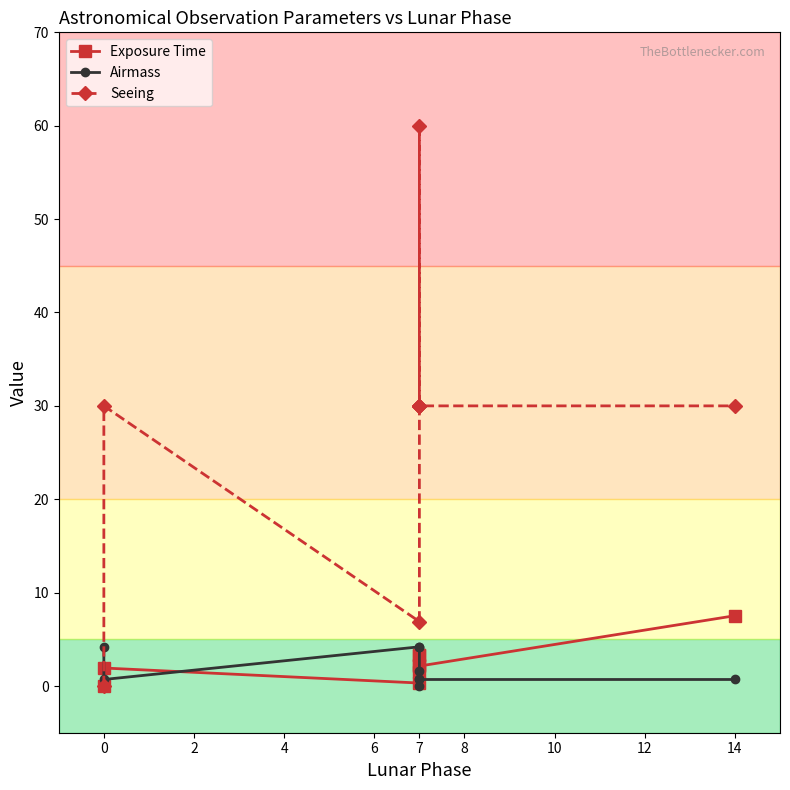

Is the value of Exposure Time at 7 greater than the value of Airmass at 7?

No